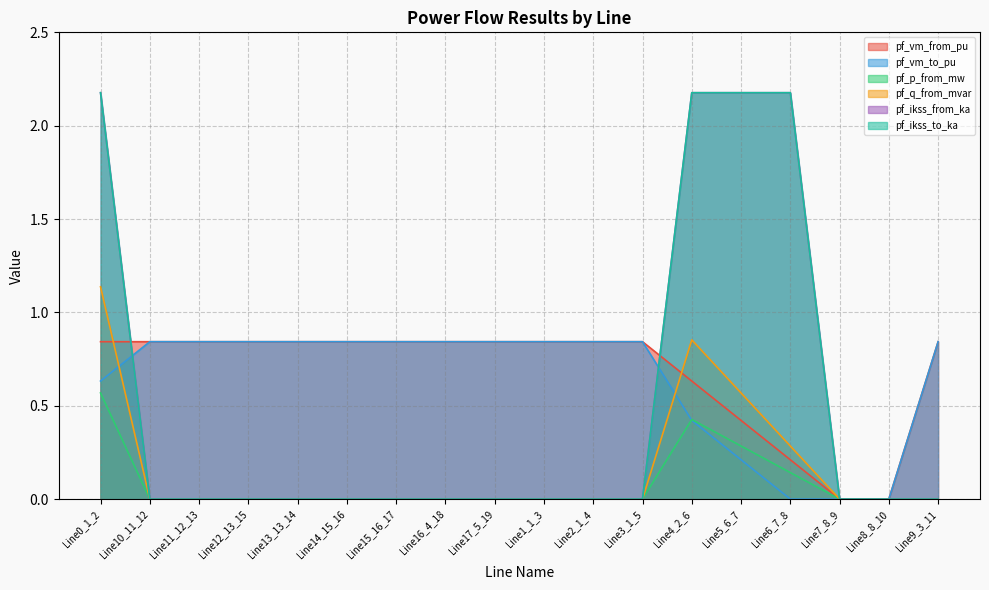

What is the maximum value shown in the chart?

2.2